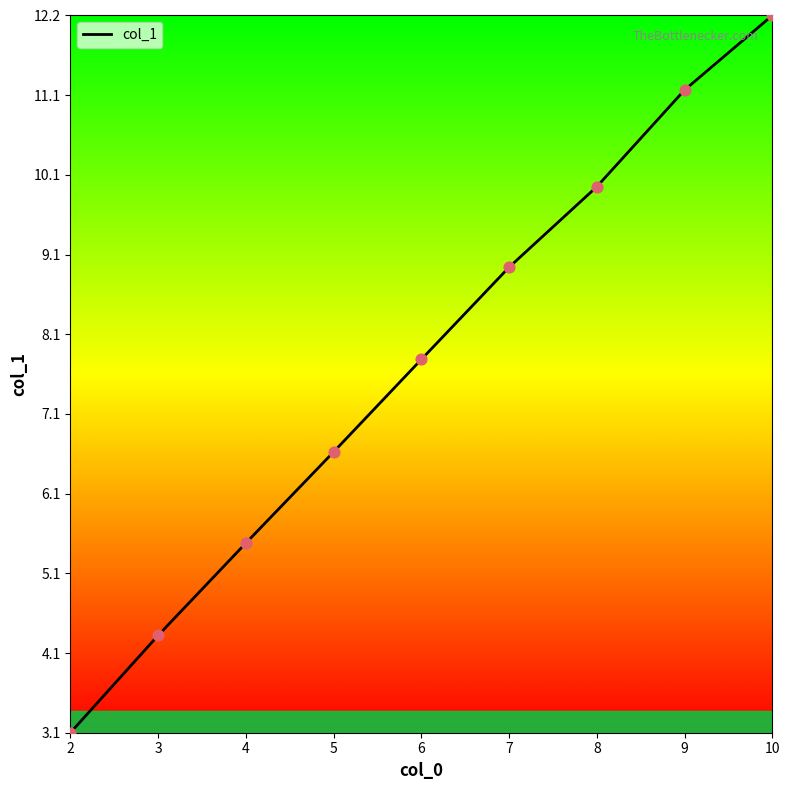

What is the ratio of the value at 10 to the value at 6?

1.6